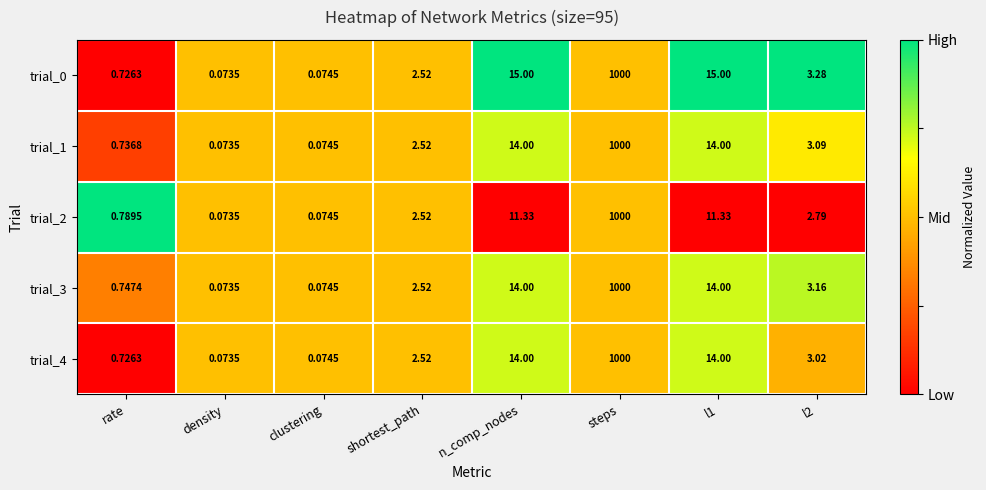

Is the value of trial_0 at l2 greater than the value of trial_4 at steps?

No